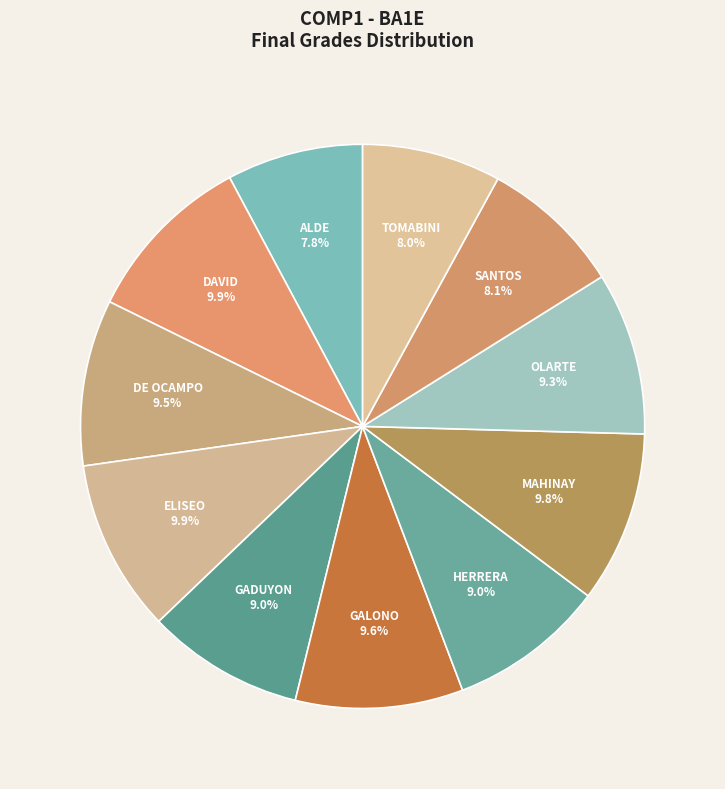

How many segments does this pie chart have?

11